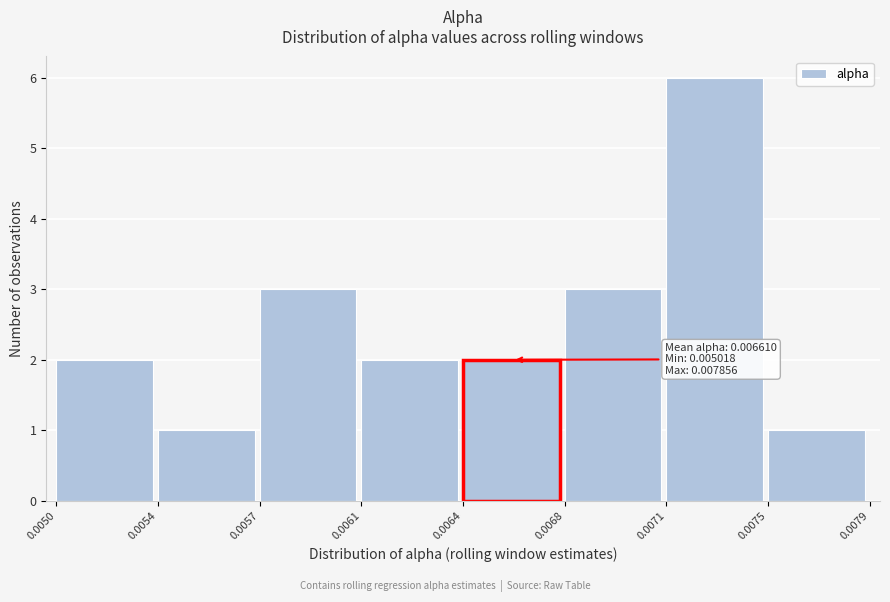

Reading left to right, list all the values displayed in this chart.

2	1	3	2	2	3	6	1